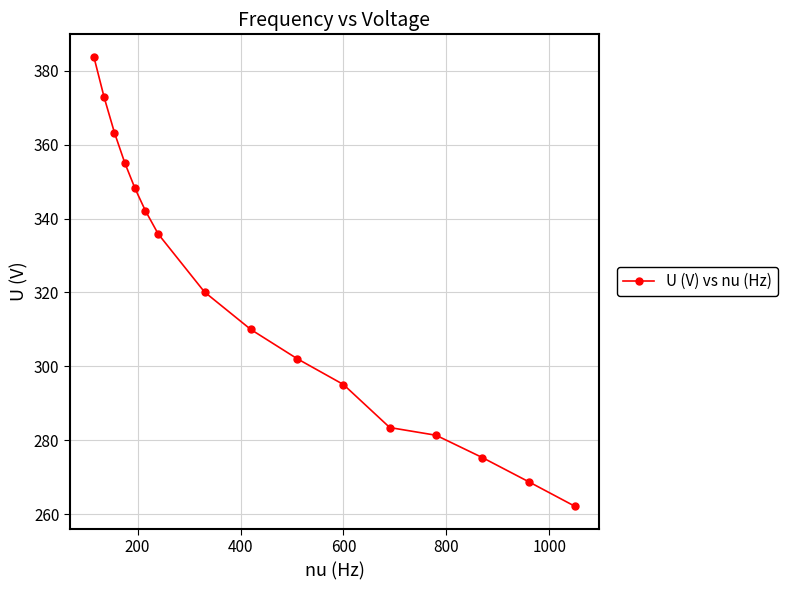

What is the minimum value shown in the chart?

262.1